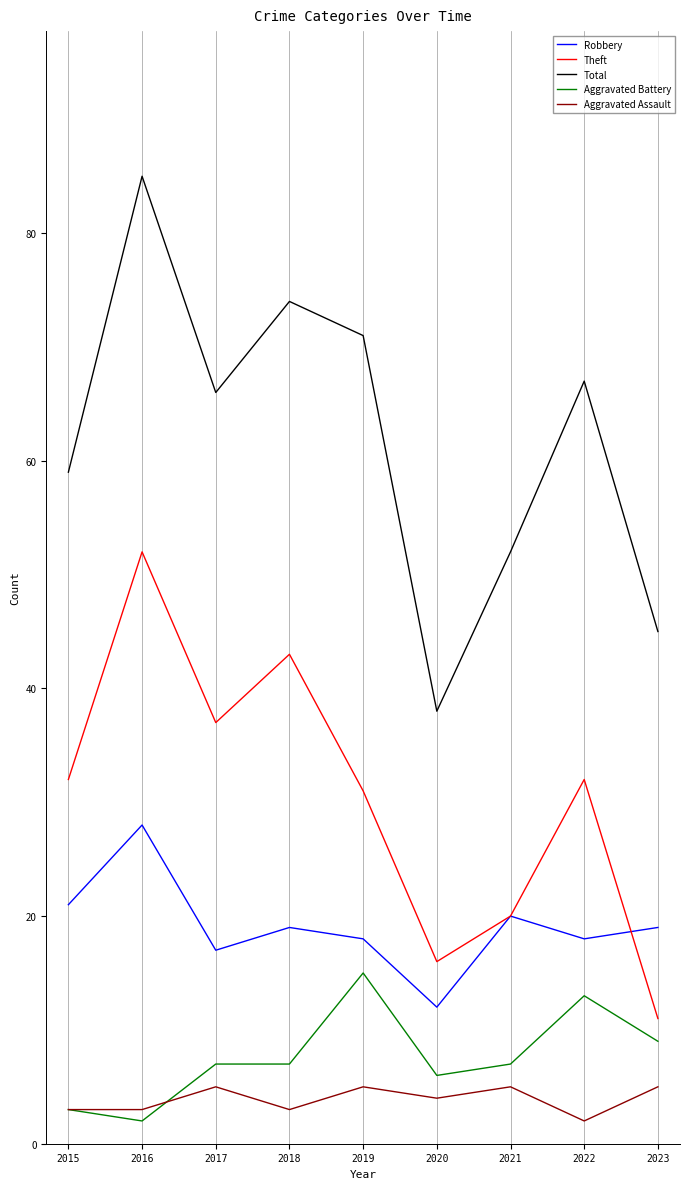

Which series has the widest spread of values?

Total